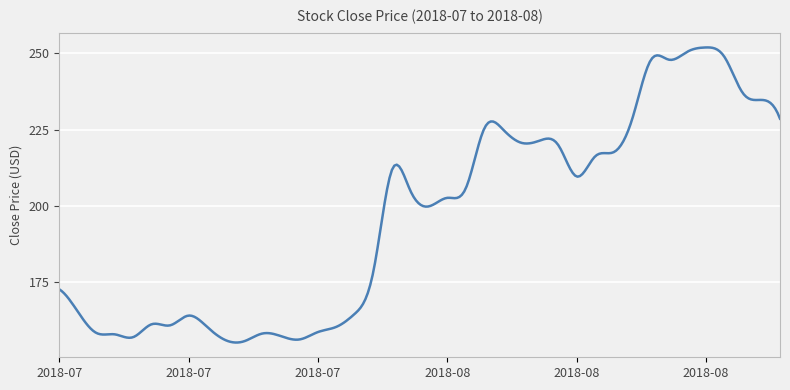

What is the difference between the maximum and minimum values?

96.9